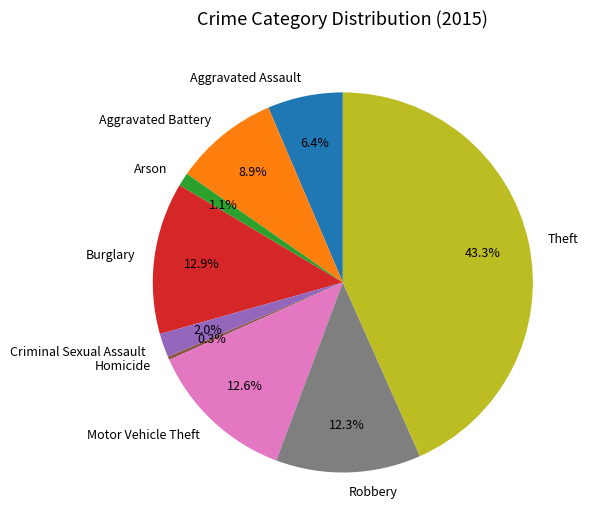

Combined, do Motor Vehicle Theft and Arson account for over 50%?

No